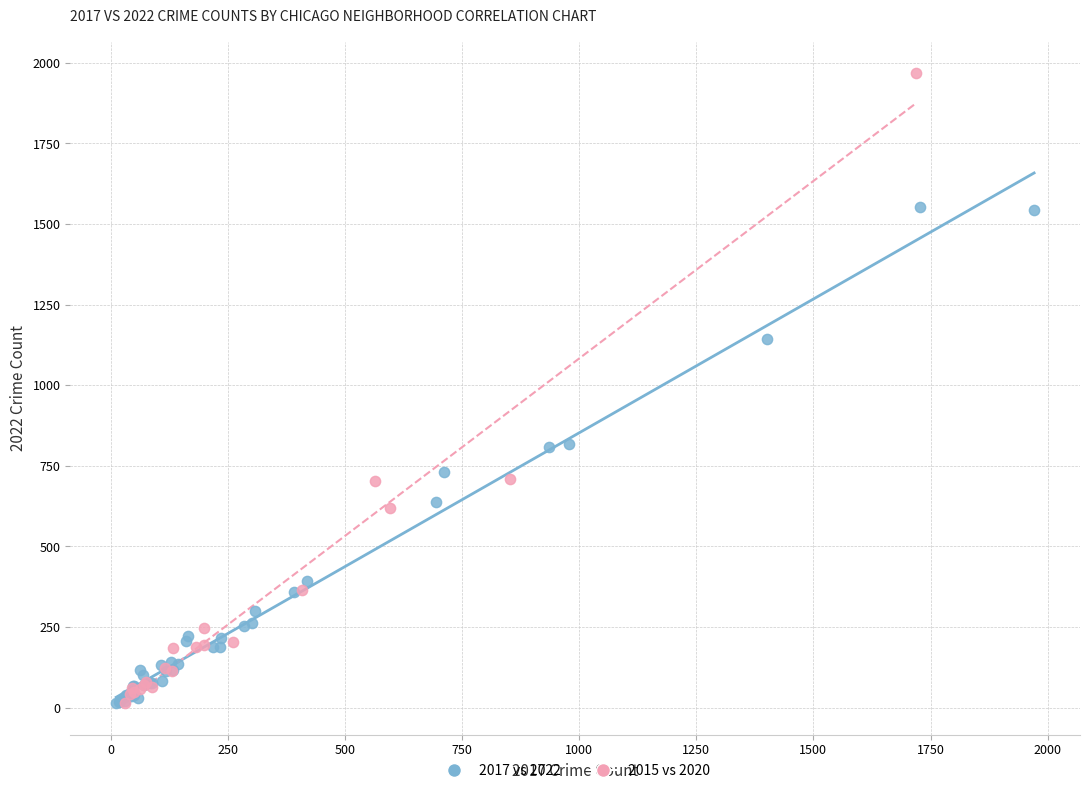

Which series has the widest spread of Y values?

2015 vs 2020